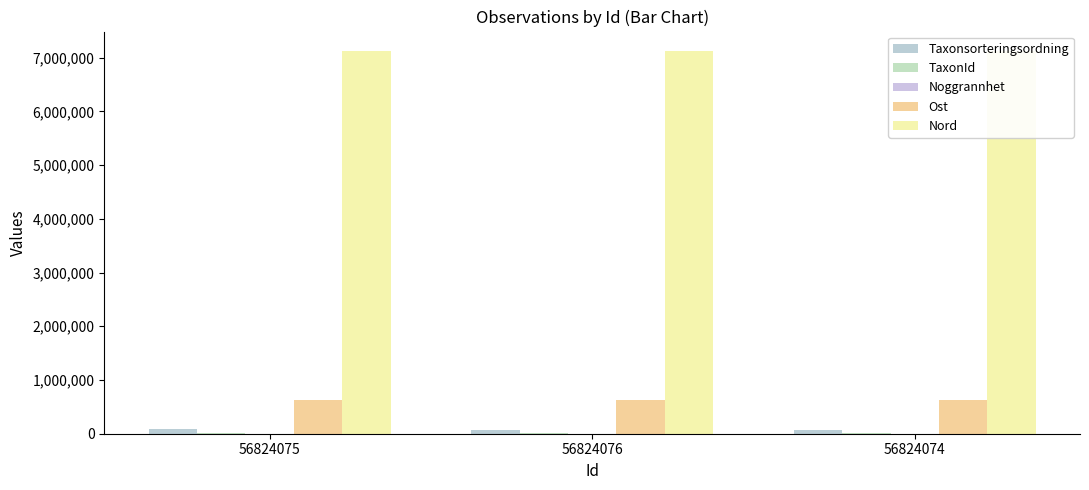

Reading left to right, transcribe all the data shown in this chart.

Taxonsorteringsordning: 56824075=89410	56824076=77506	56824074=77506
TaxonId: 56824075=5432	56824076=6425	56824074=6425
Noggrannhet: 56824075=10	56824076=10	56824074=10
Ost: 56824075=620685	56824076=620716	56824074=620633
Nord: 56824075=7128932	56824076=7128970	56824074=7128903